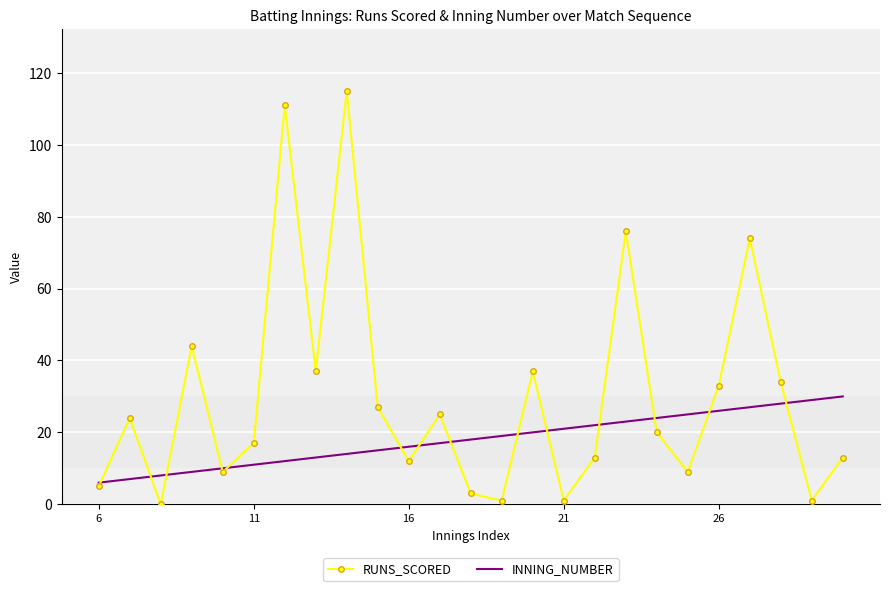

Which series has the widest spread of values?

RUNS_SCORED